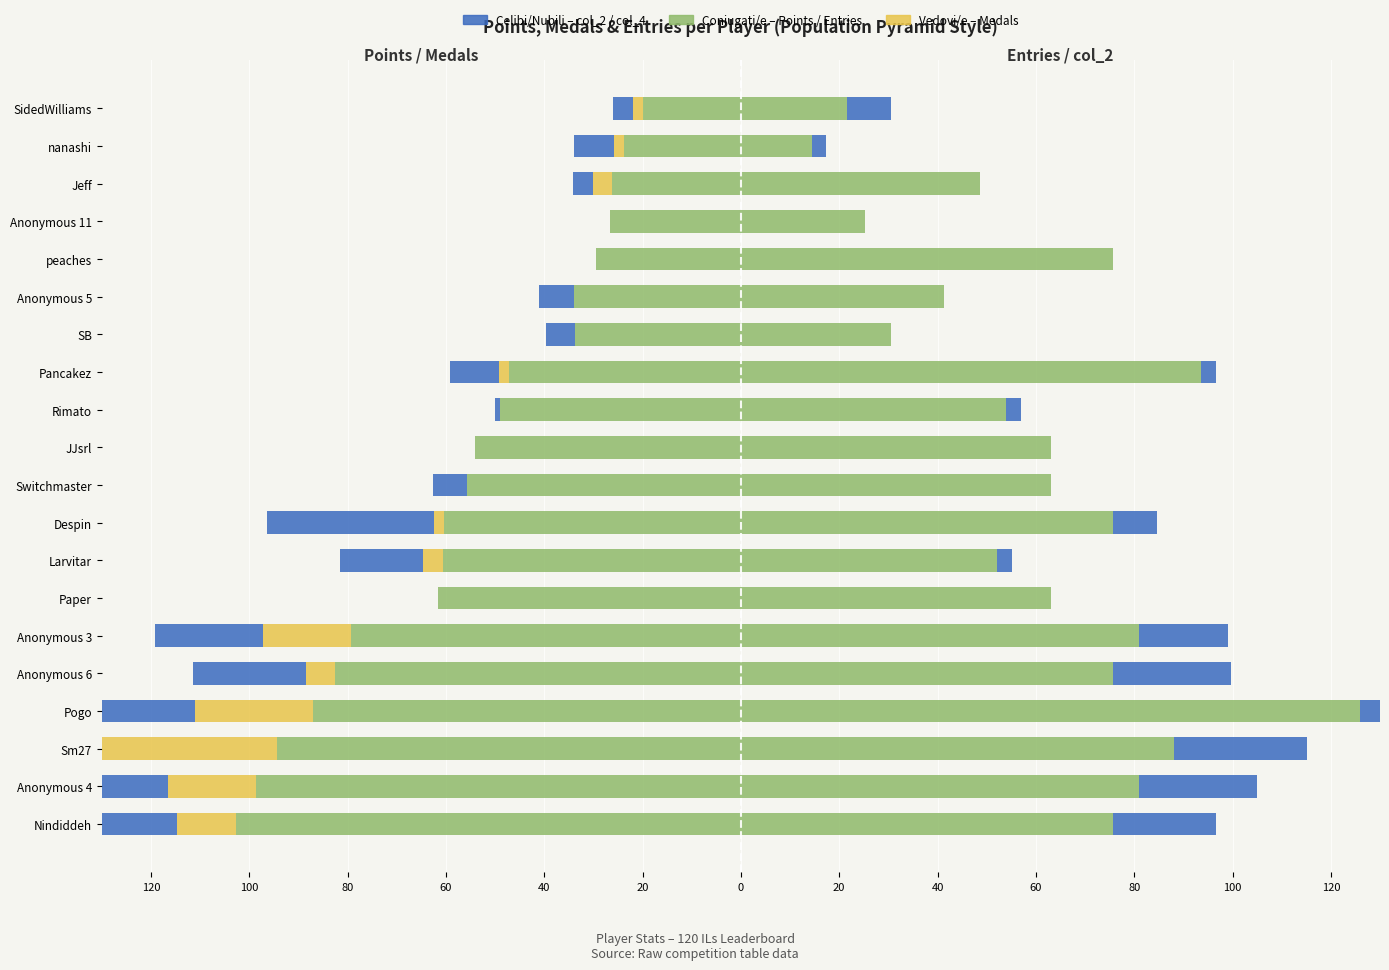

Is it true that Points (÷ scale) equals -47.2 at Pancakez?

True